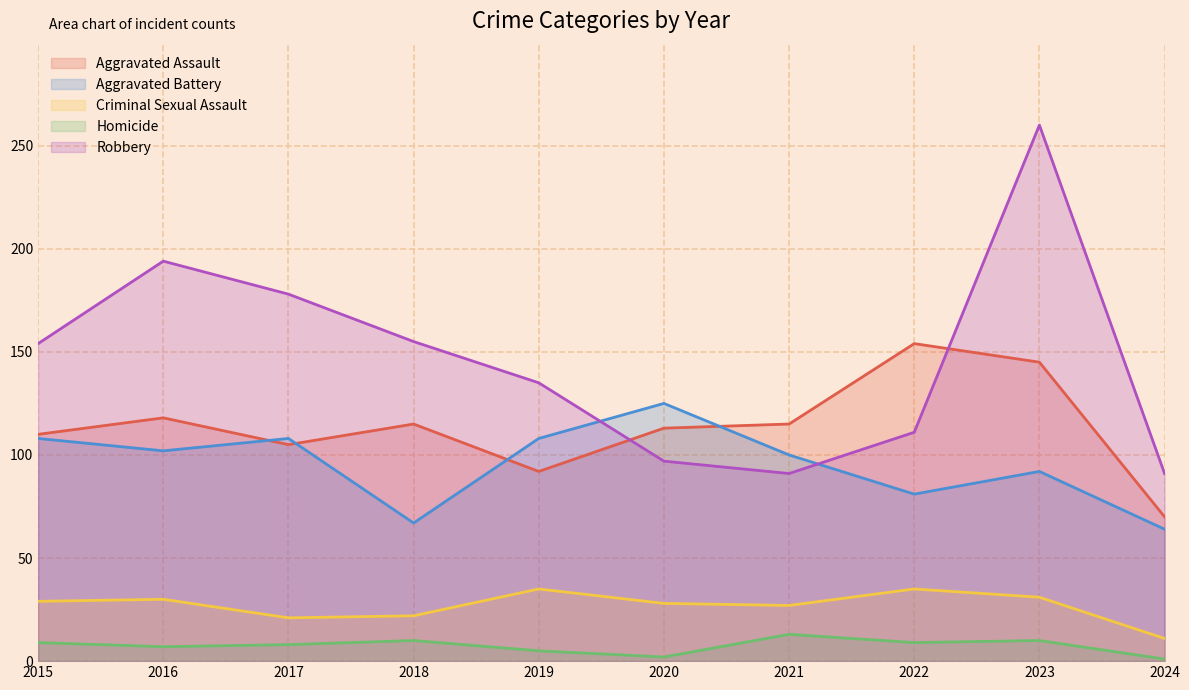

What is the difference between the maximum and second lowest values in the Aggravated Battery series?

58